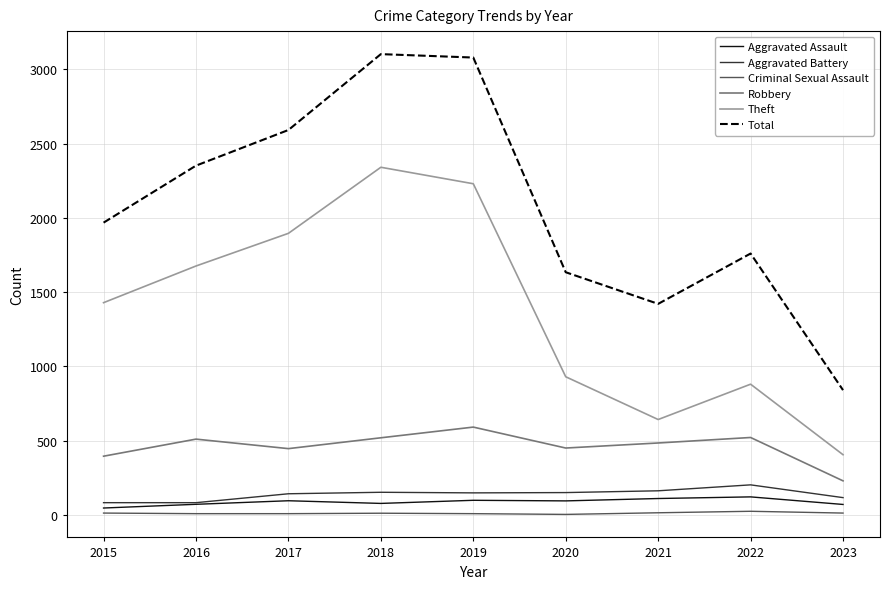

True or false: Robbery and Criminal Sexual Assault intersect in this chart.

False